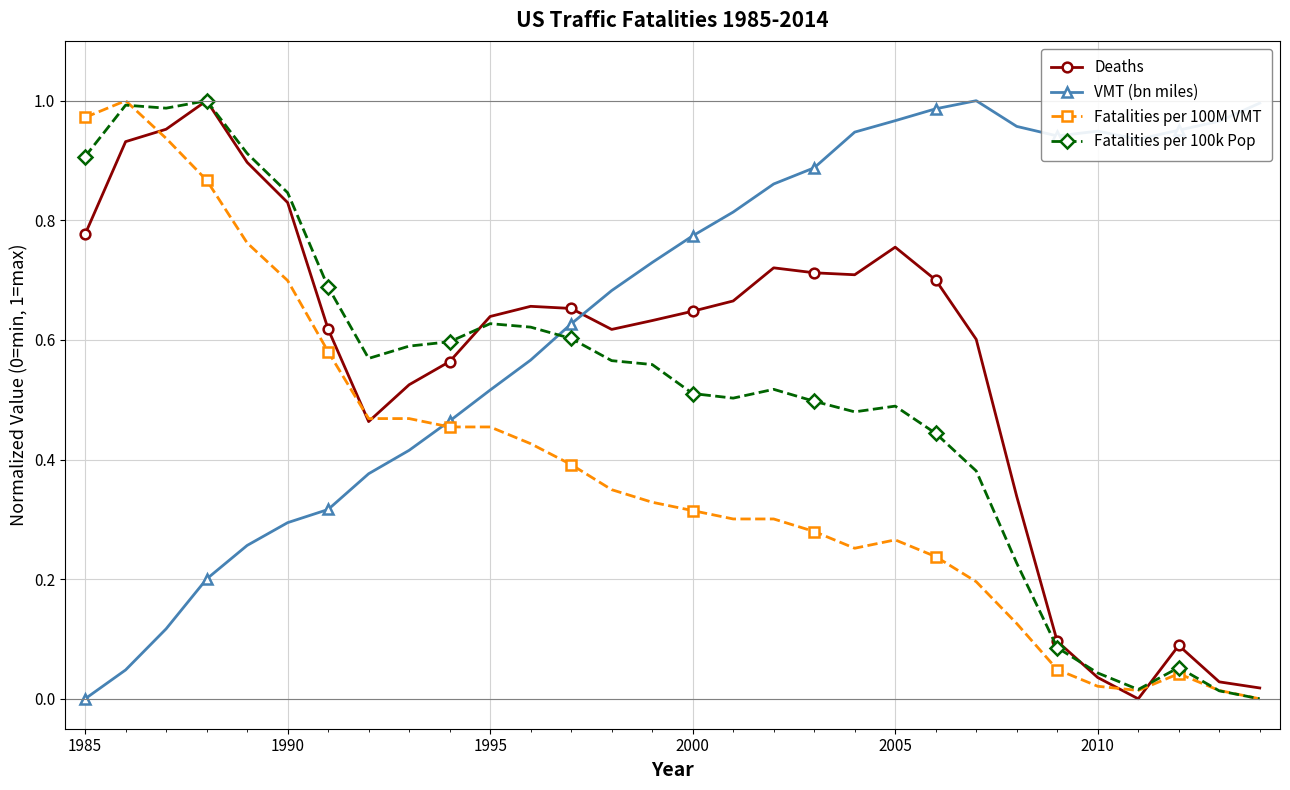

Rank the series by their average value, from highest to lowest.

VMT (bn miles), Deaths, Fatalities per 100k Pop, Fatalities per 100M VMT